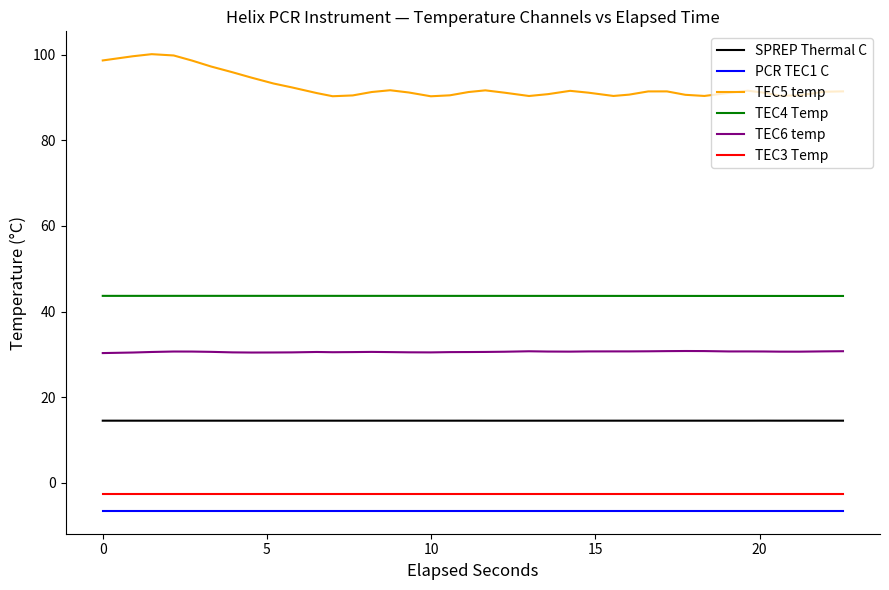

True or false: TEC5 temp and PCR TEC1 C cross at least once.

False